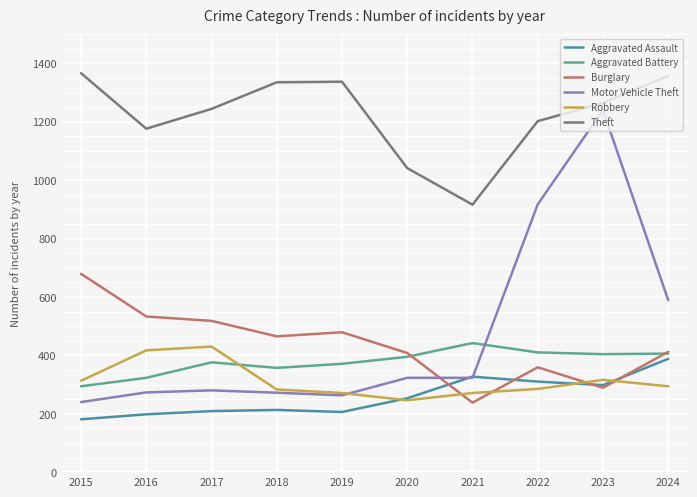

Which series has the largest range (max minus min)?

Motor Vehicle Theft